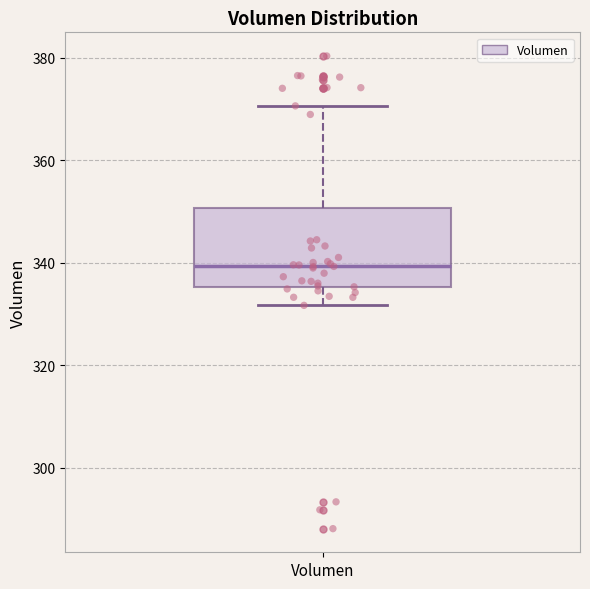

Read this box plot against the y-axis: the position of the median line, the range covered by the box, and the ends of both whiskers. The values are not printed on the chart, so give them approximately, as read against the axis.

median 340, box 336 to 350, whiskers 332 to 370